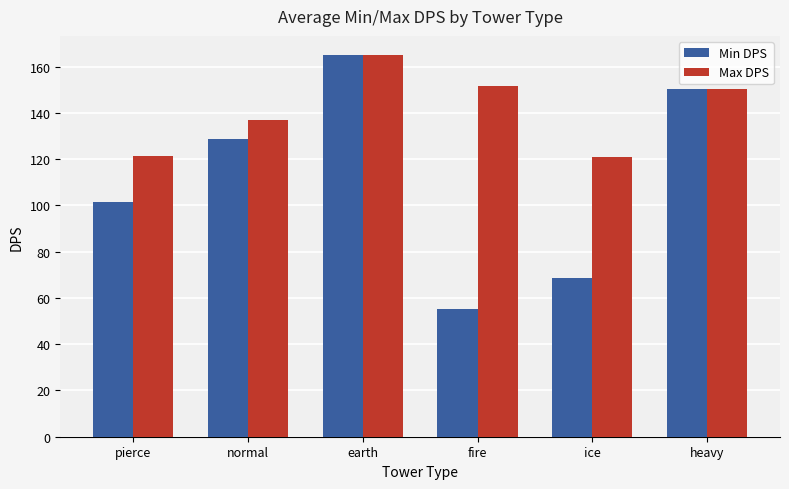

How many bars are there in total?

12